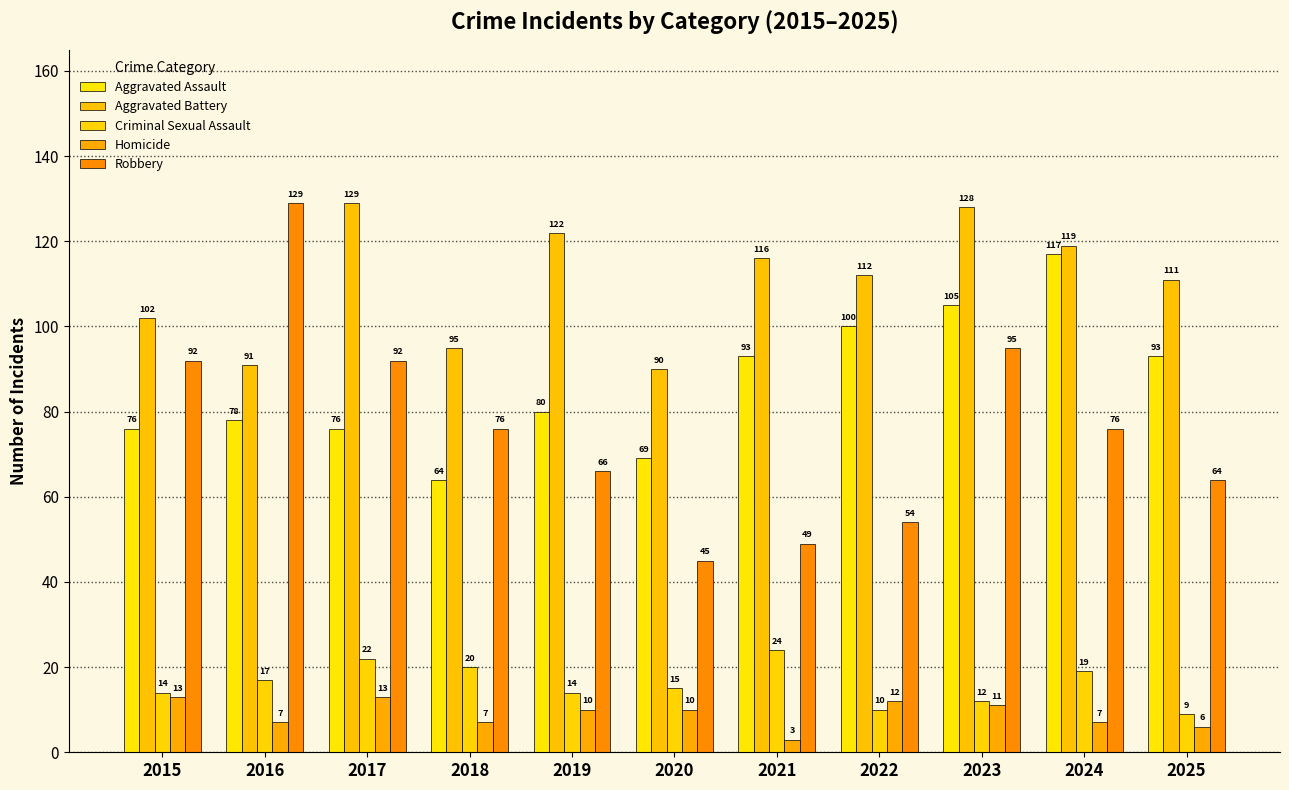

True or false: Criminal Sexual Assault has a value of 30 at 2016.

False